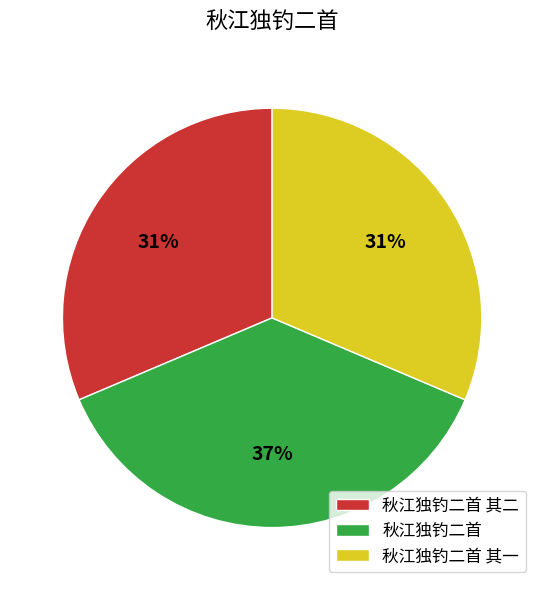

Is there a majority slice in this chart?

No